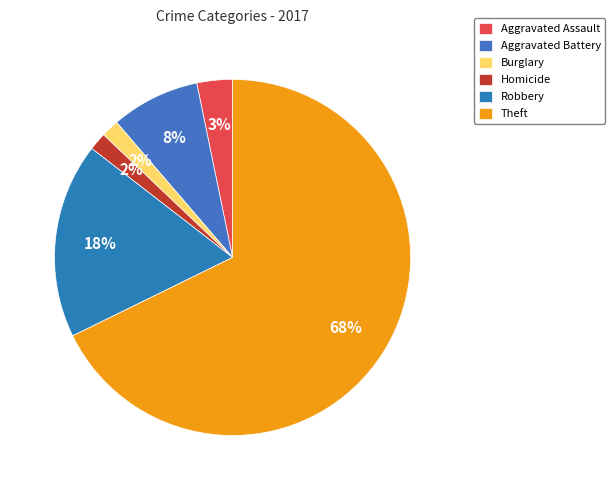

How many slices are in this pie chart?

6